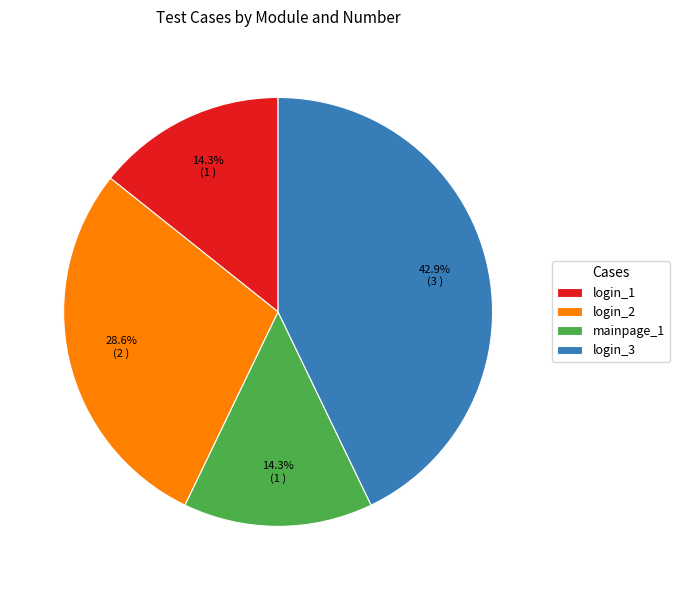

What is the ratio of the value at login_1 to the value at mainpage_1?

1.0